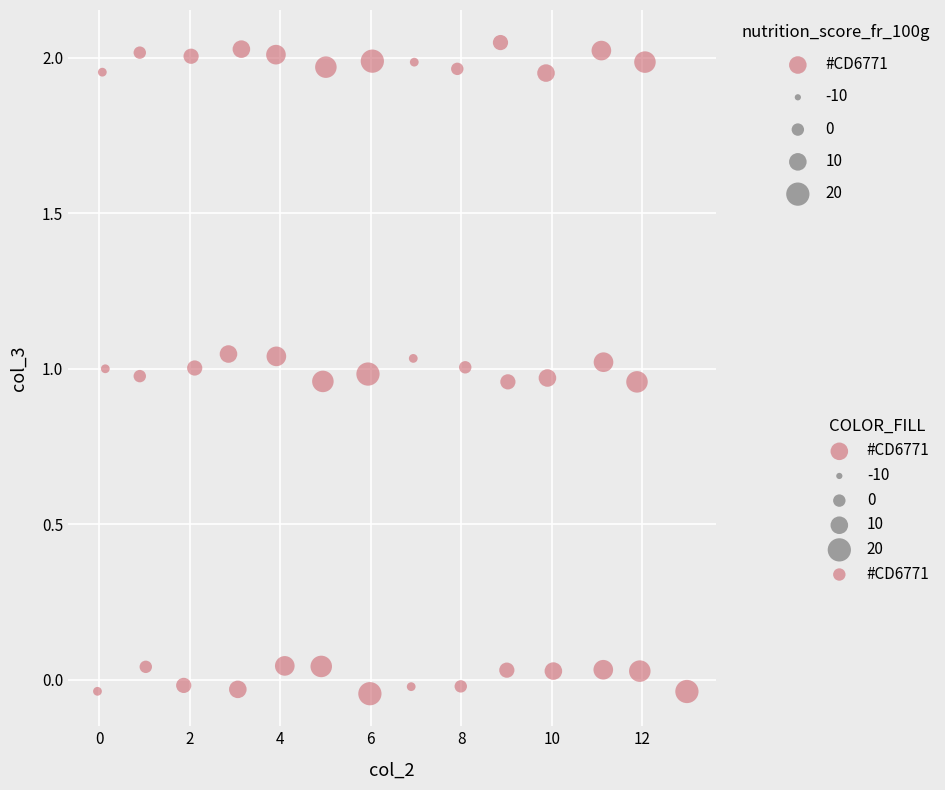

What is the range of Y values (max minus min)?

2.1